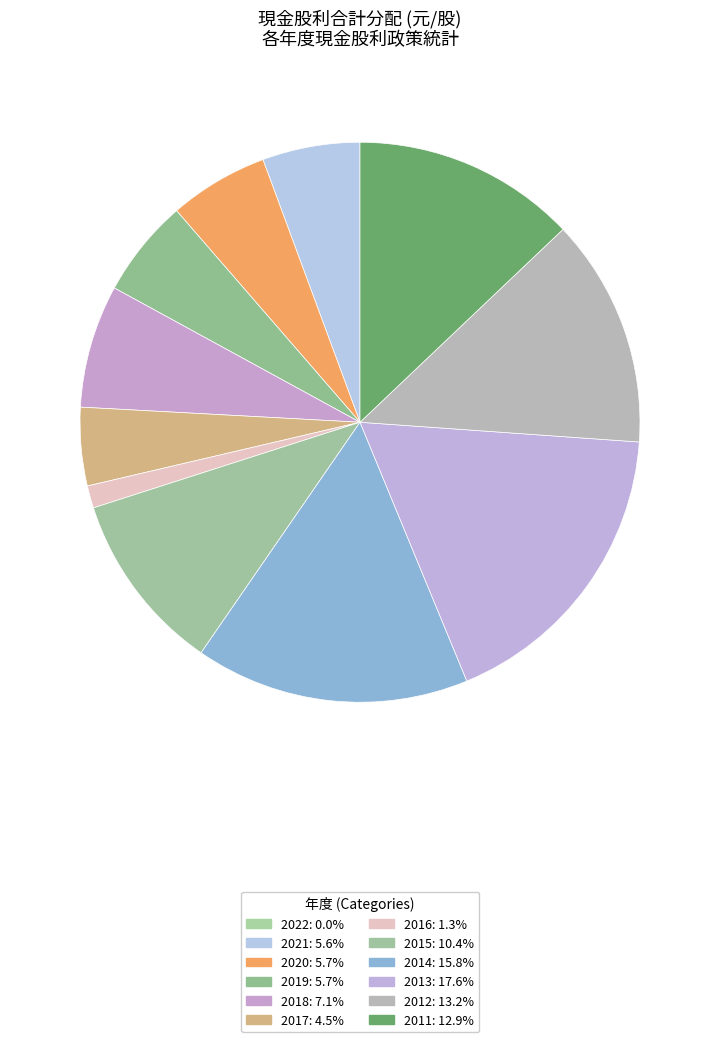

Between 2017 and 2011, which is larger?

2011